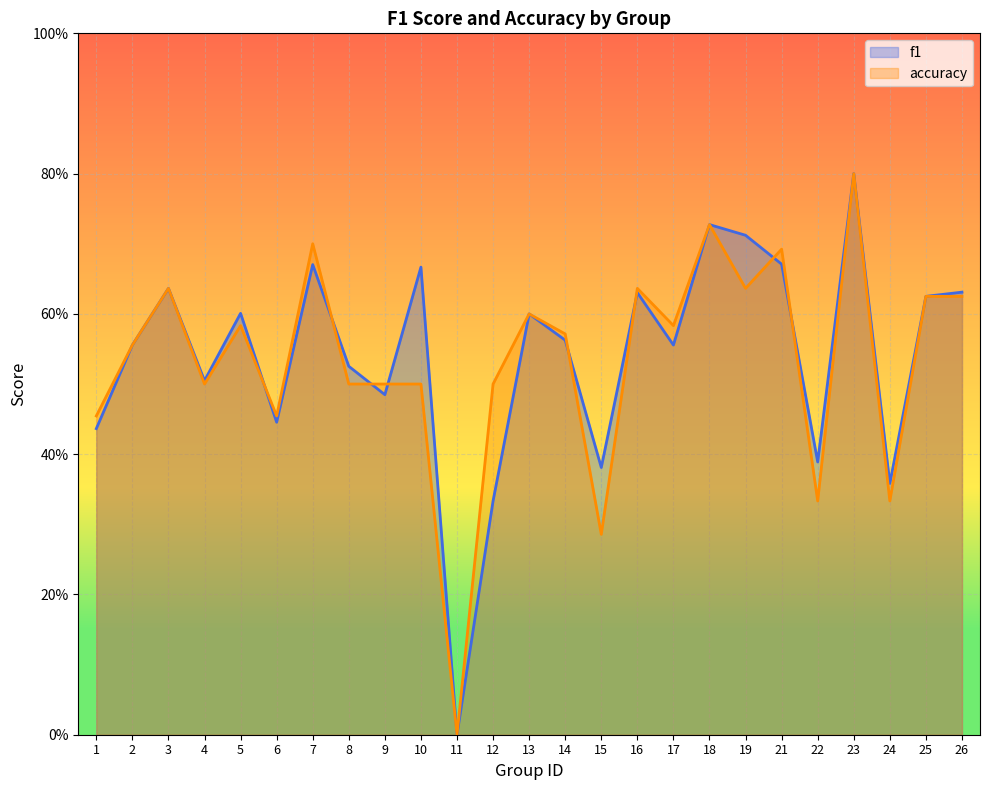

Rank the series by their maximum value, from highest to lowest.

f1, accuracy